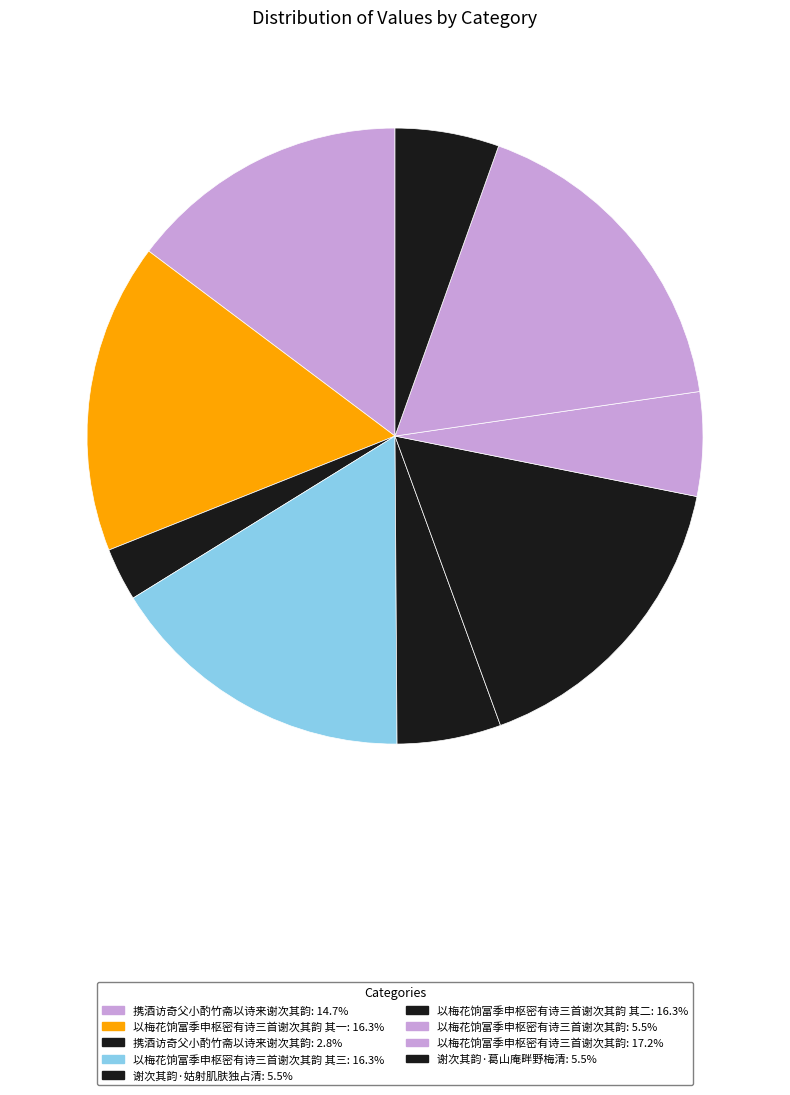

How many segments does this pie chart have?

9